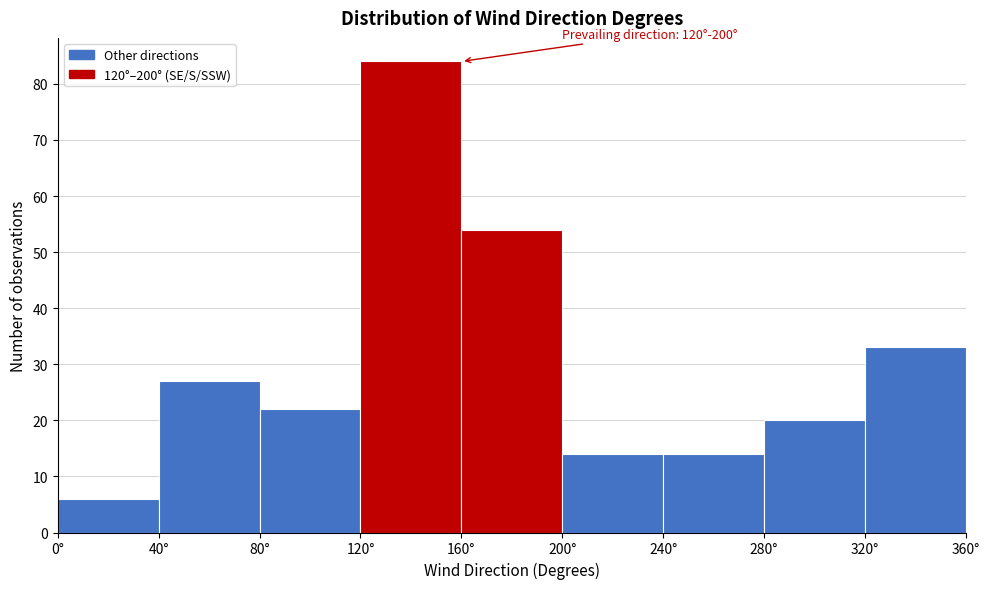

Which range on the x-axis has the tallest bar?

120 to 160